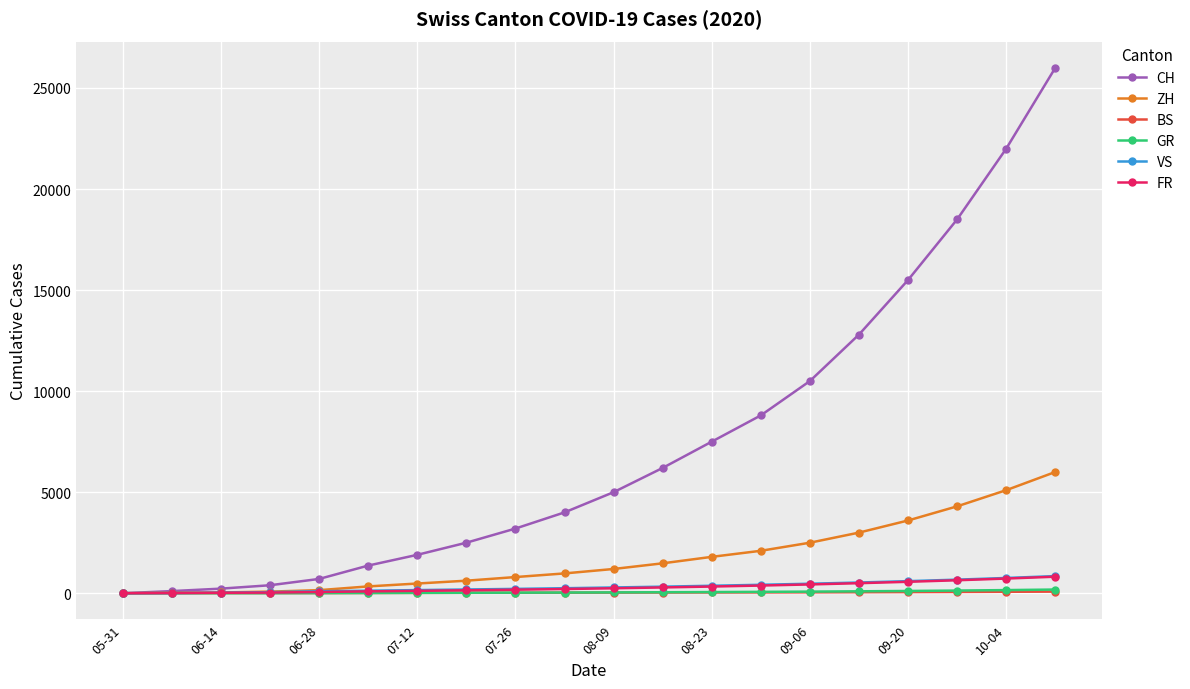

Which series has the widest spread of values?

CH